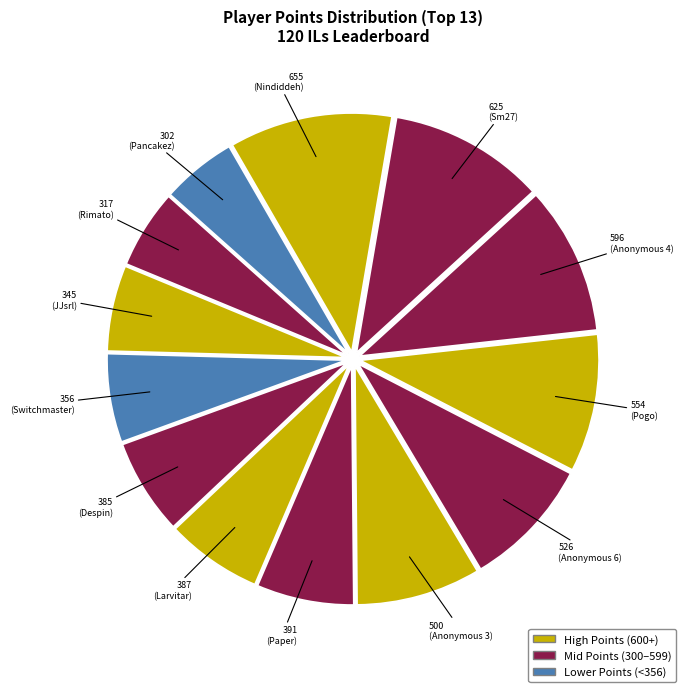

Does any single category account for the majority?

No